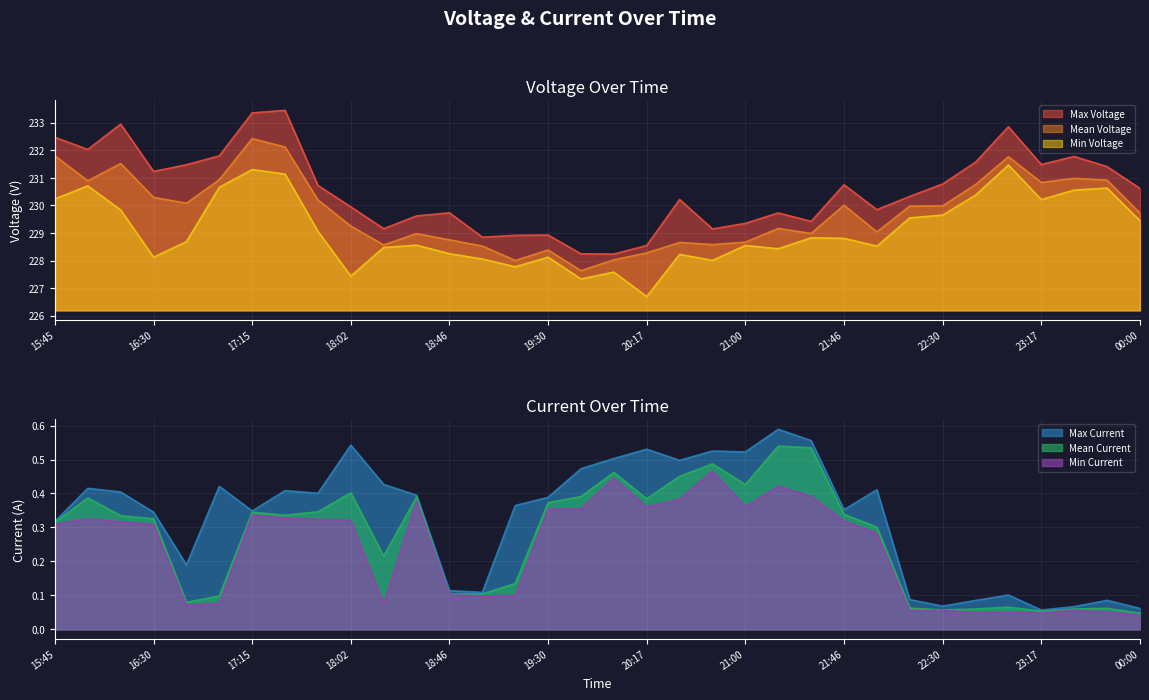

What is the label of the 18th point from the left?

20:00